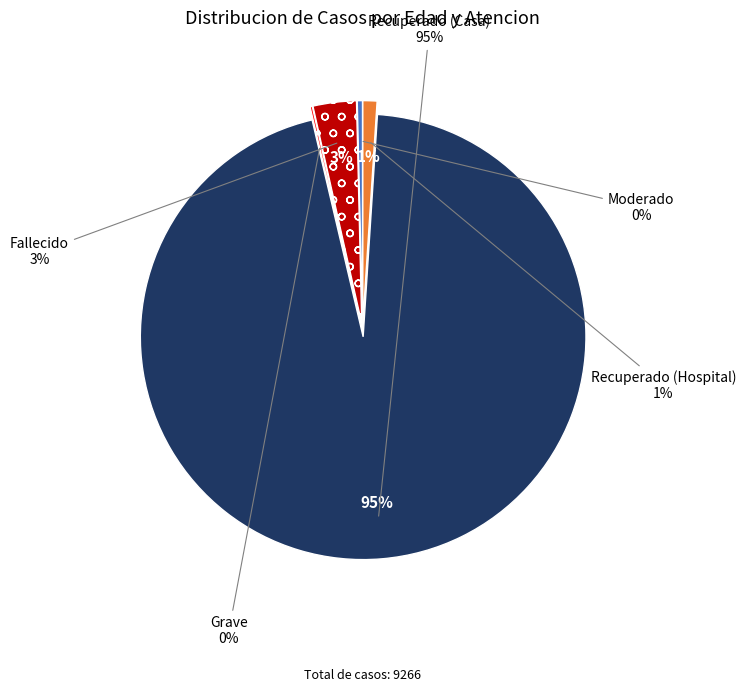

To the nearest percent, what is the combined percentage of Moderado and Fallecido?

4%